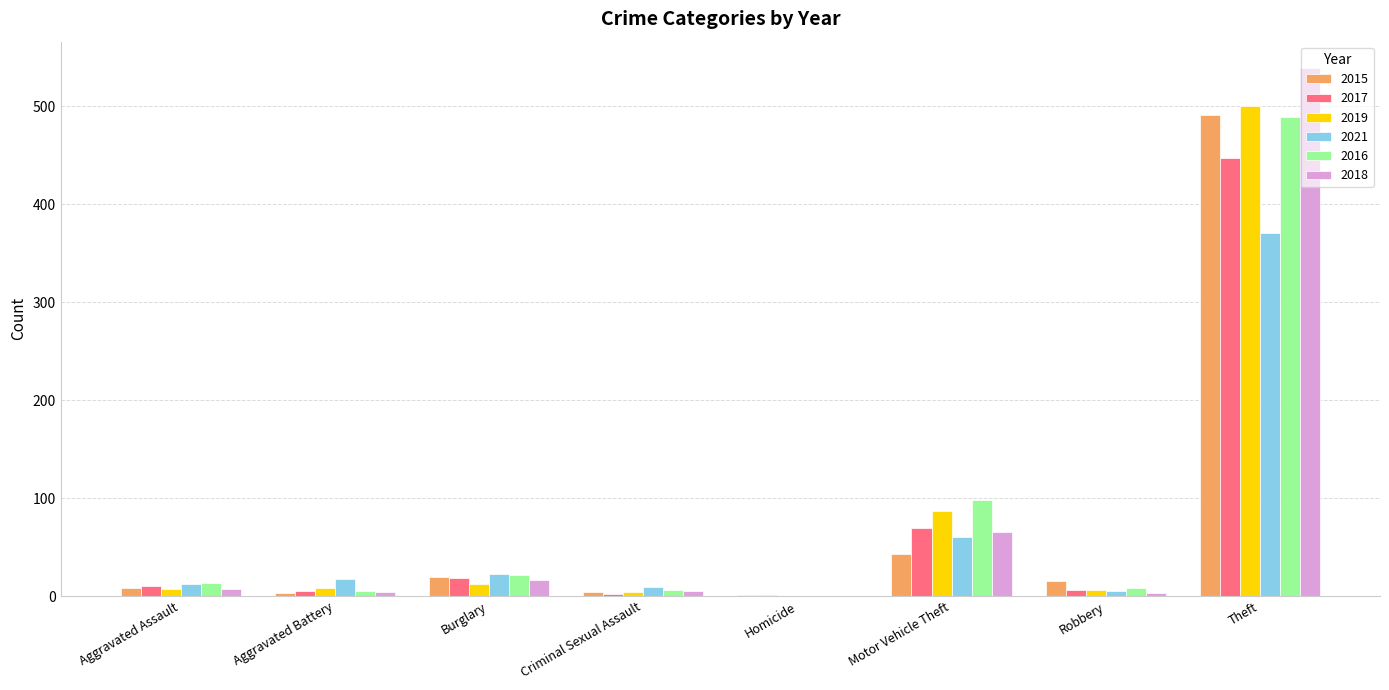

At which label is 2021 closest to 185?

Motor Vehicle Theft